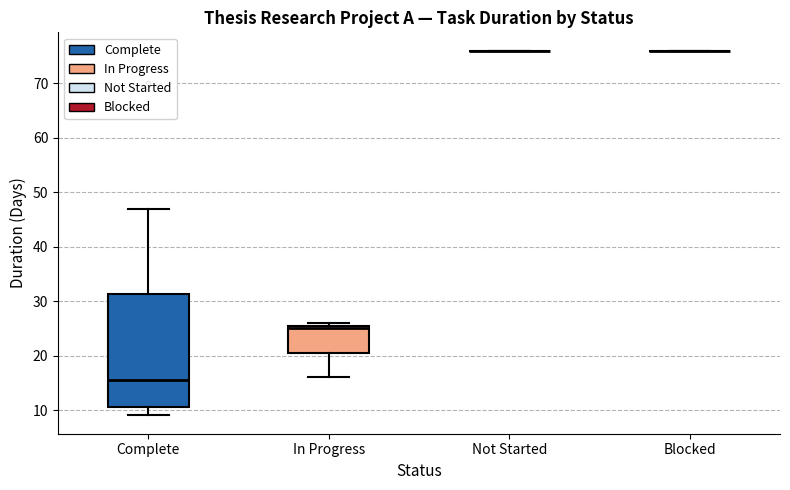

Comparing the boxes themselves (not the whiskers), which one is the tallest?

Complete